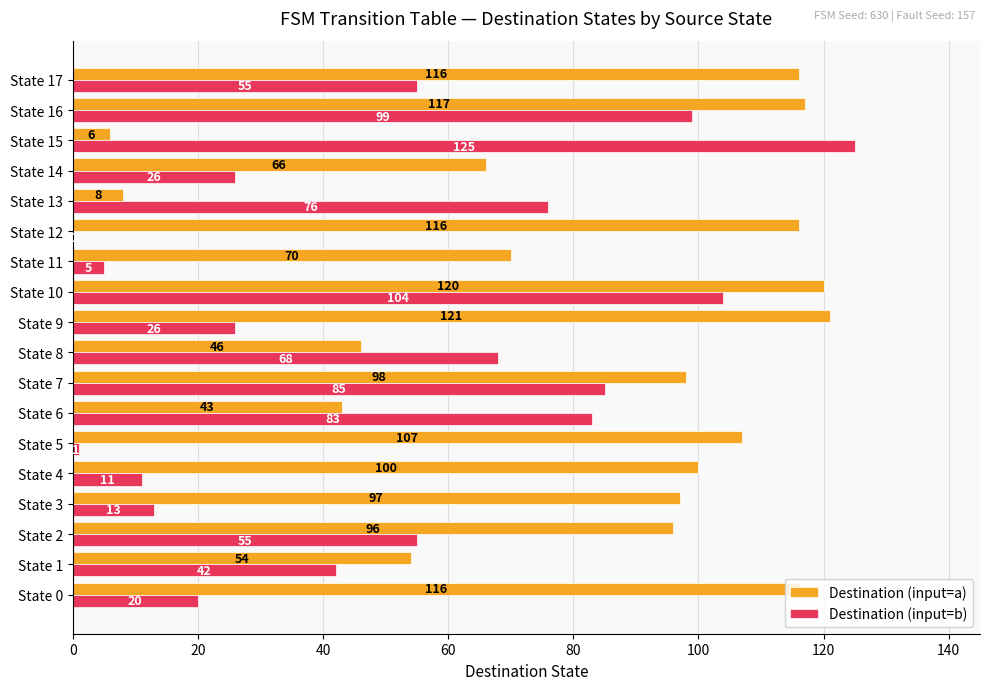

What is the sum of the Destination (input=a) values at State 14 and State 5?

173